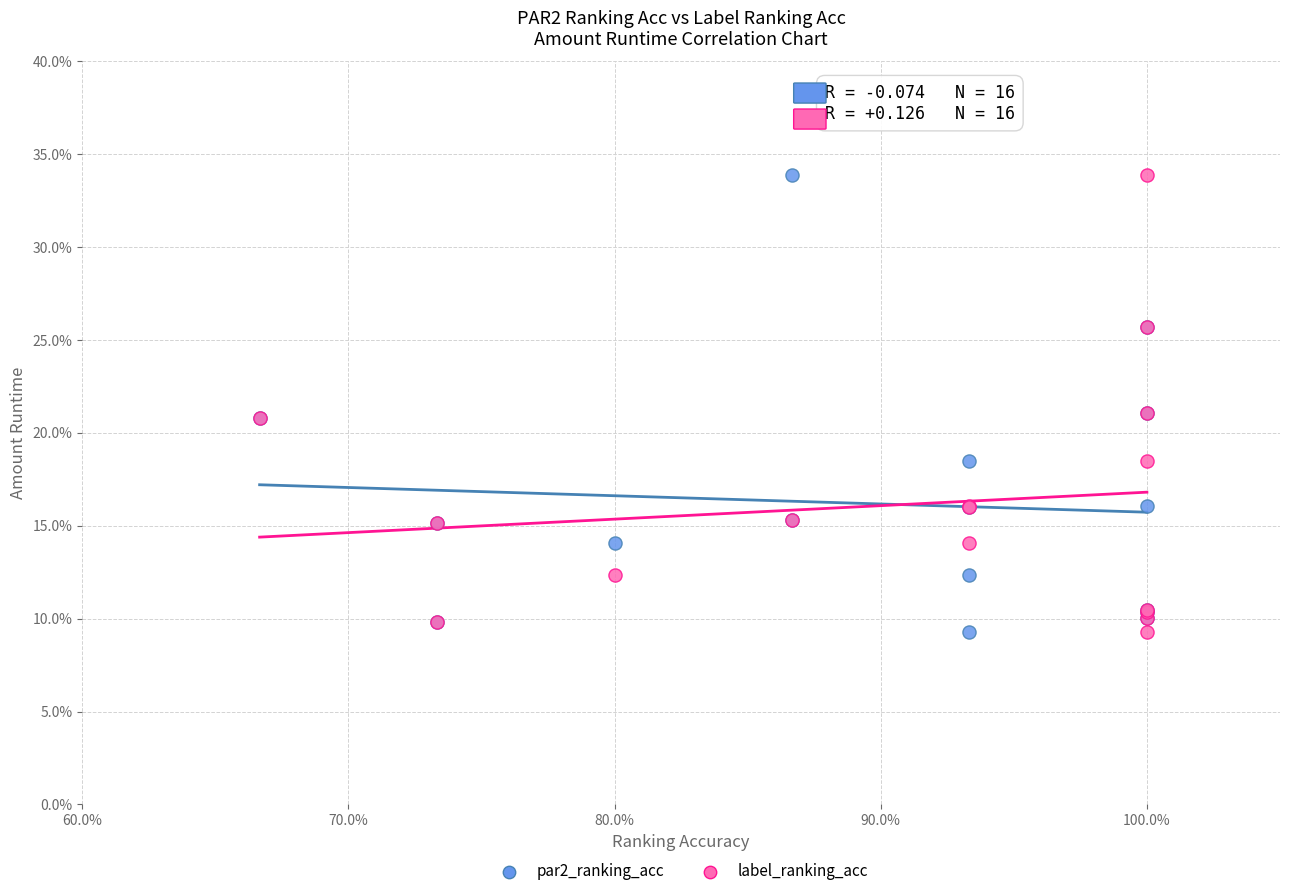

What are all the series names shown in the legend?

par2_ranking_acc, label_ranking_acc